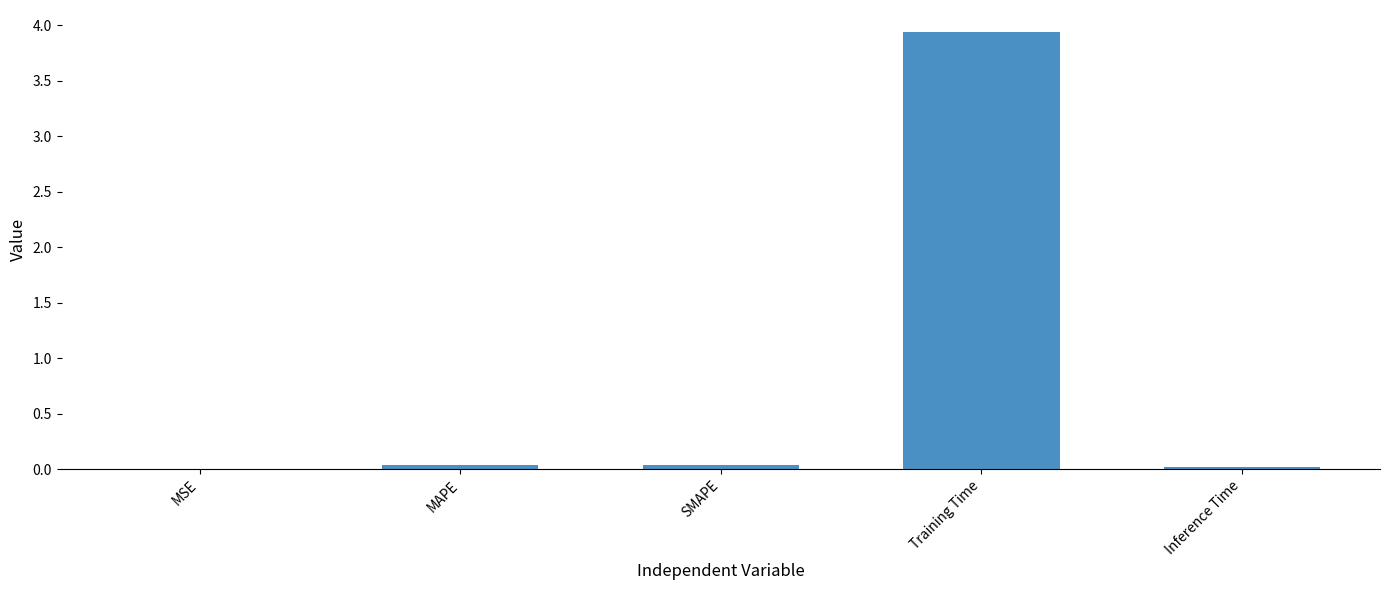

Which has a higher value, Training Time or MAPE?

Training Time